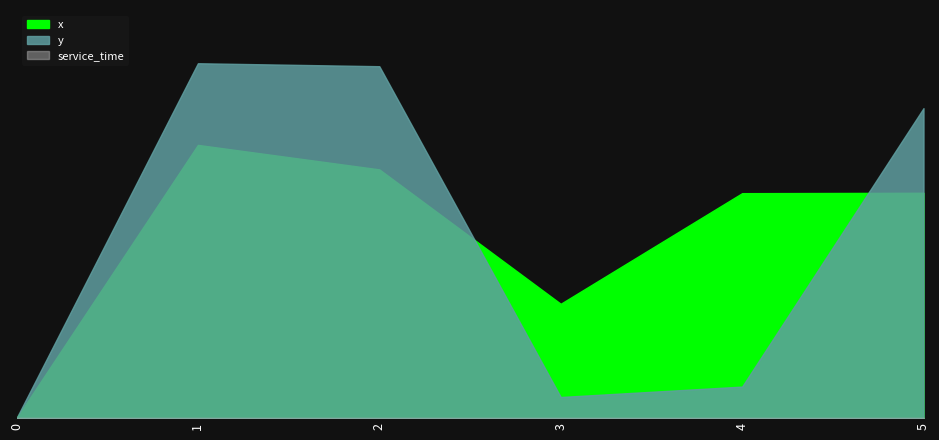

How many data points in y are above 8?

3